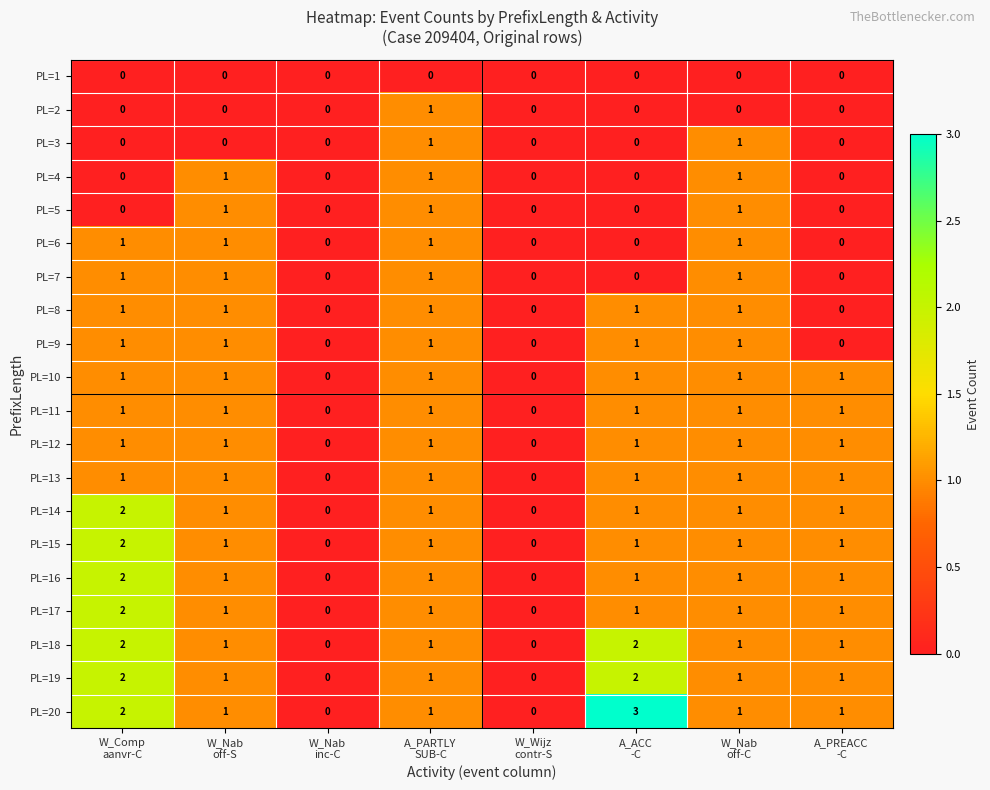

How many data points does each series have?

8